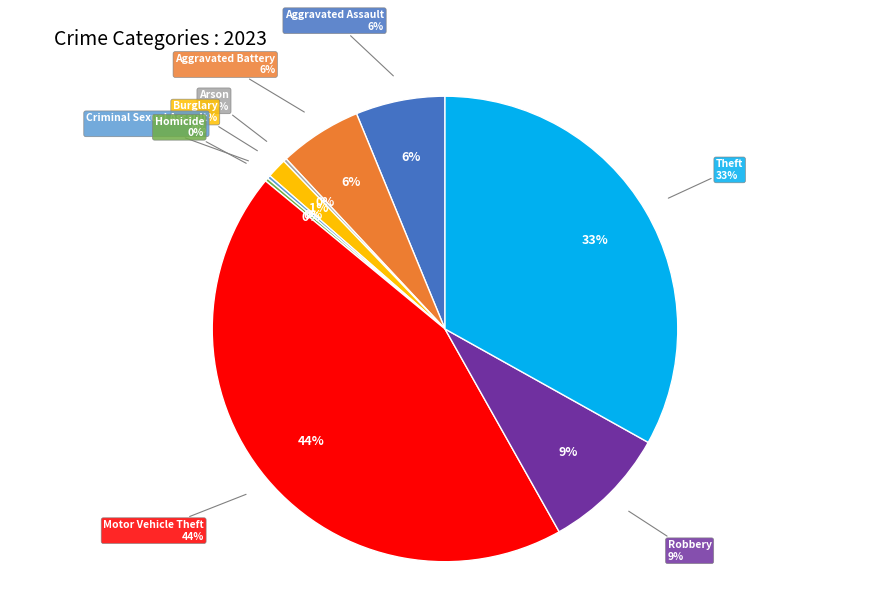

The Criminal Sexual Assault slice represents 1% of the pie. True or false?

False